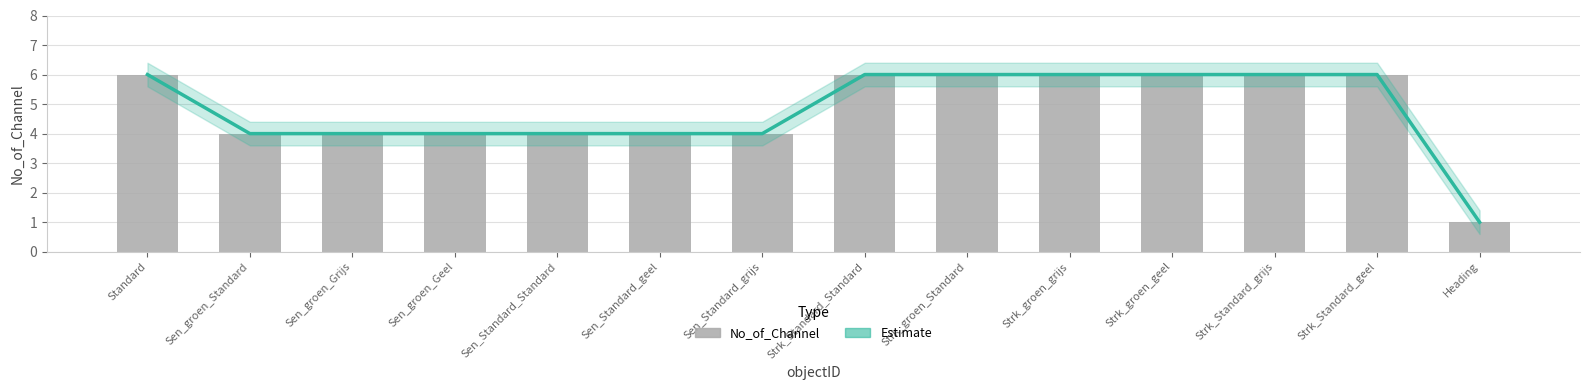

At which category does the chart reach its peak across all series?

Standard